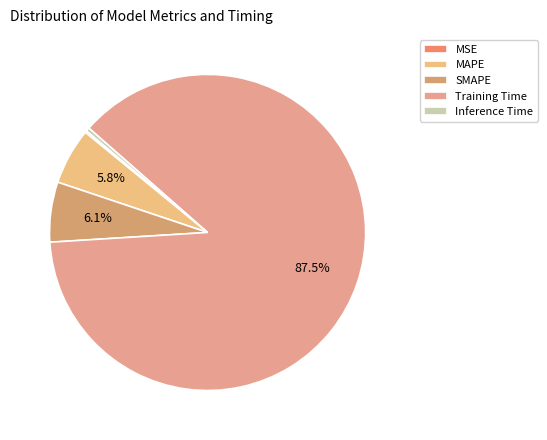

What is the total percentage of Training Time and SMAPE?

93.7%